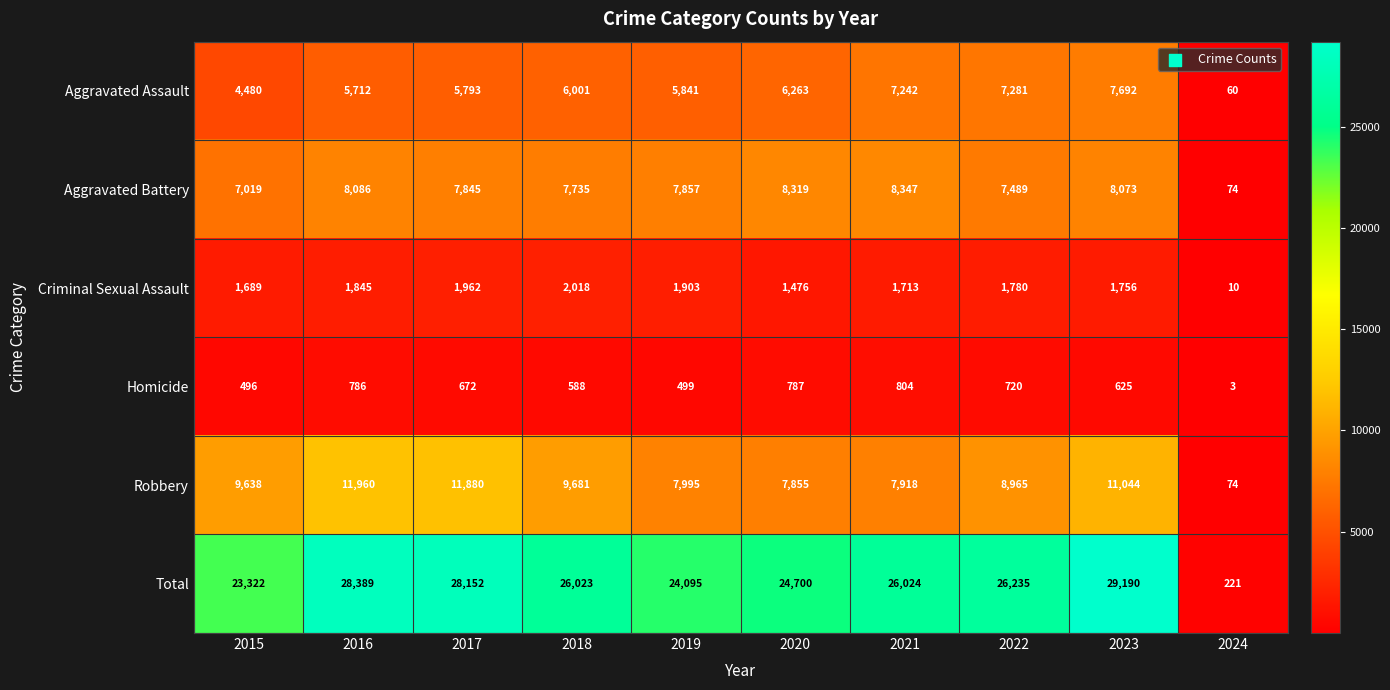

Is it true that Robbery equals 15593 at 2016?

False